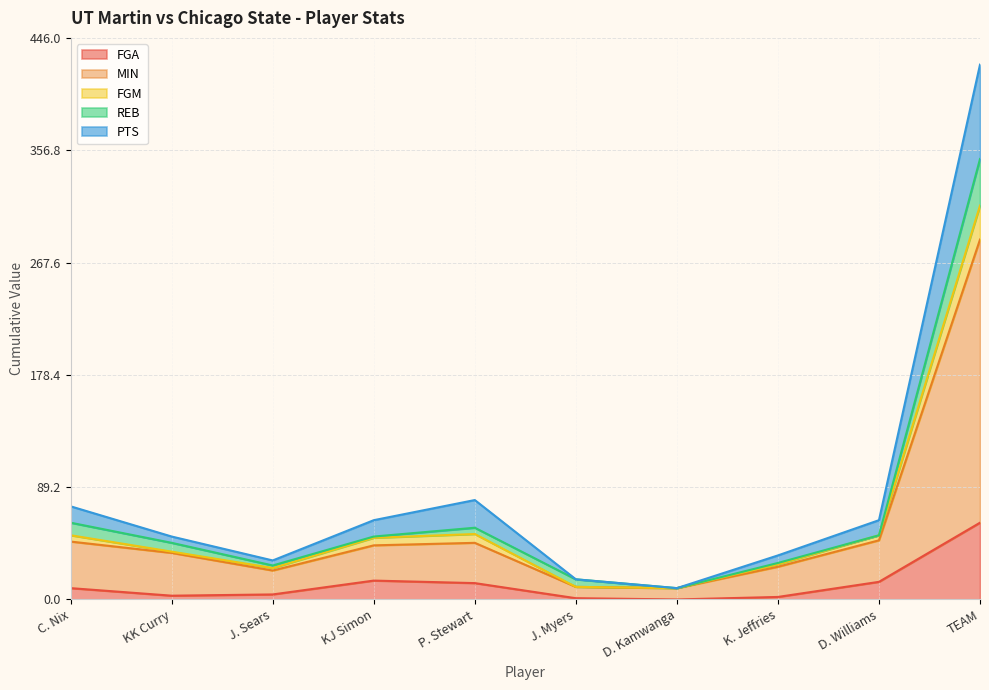

What is the average value of the FGA series?

12